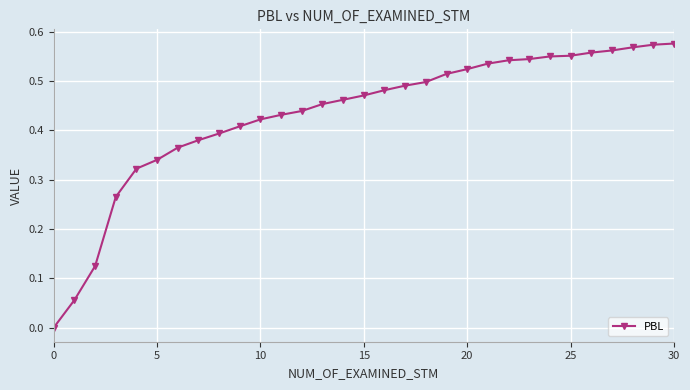

How many lines are shown in the chart?

1